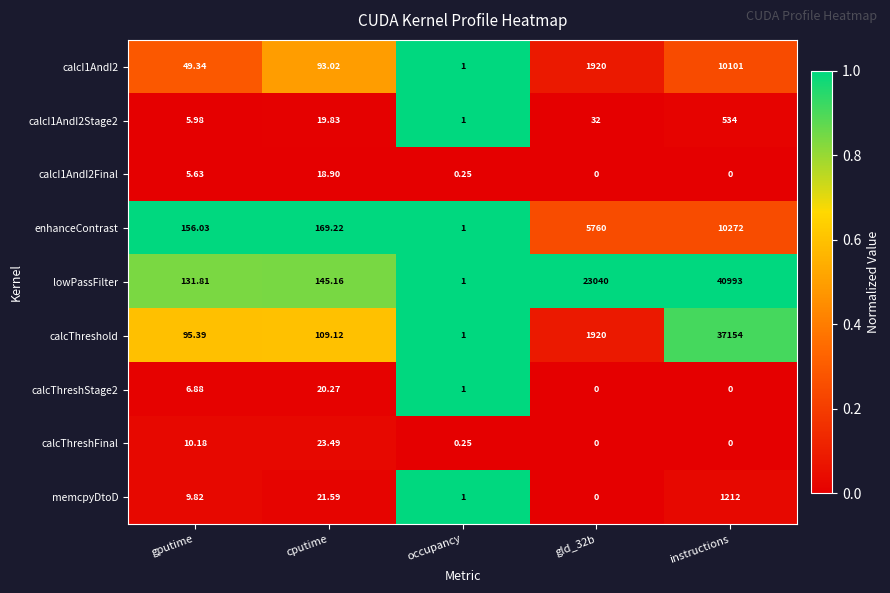

Which series changed the most between cputime and occupancy?

enhanceContrast